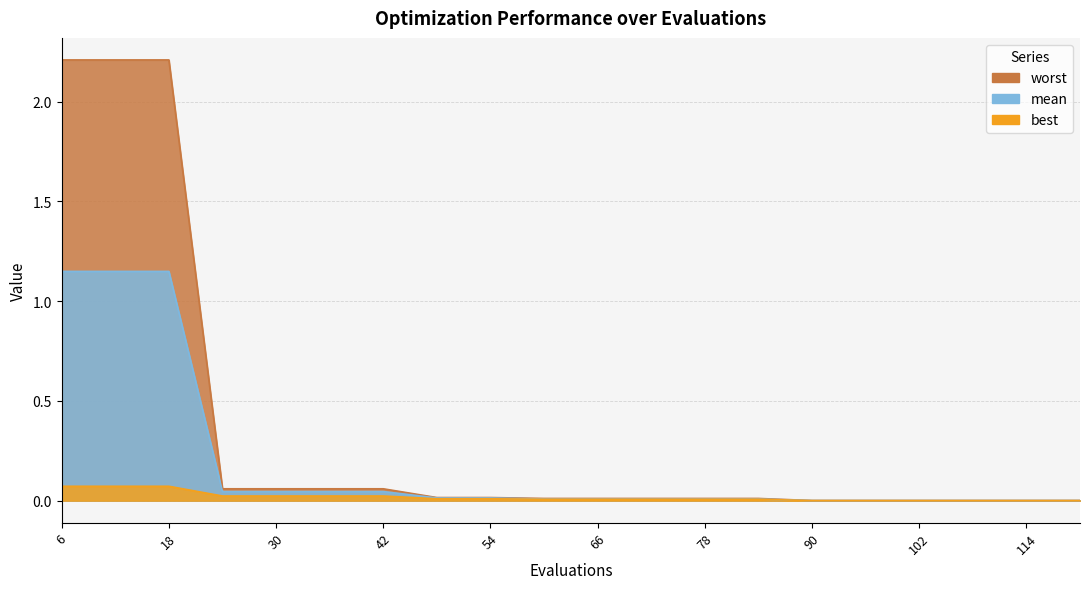

True or false: mean and best intersect in this chart.

False